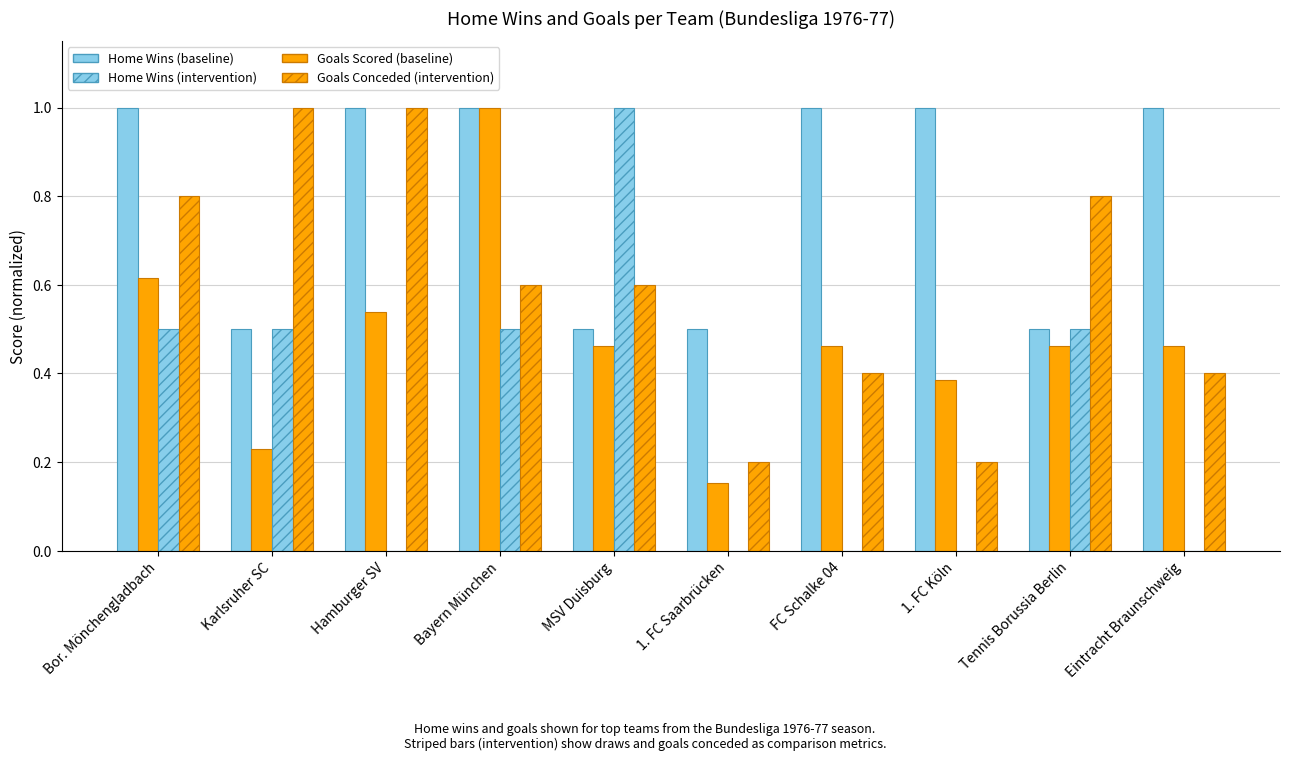

How many data points does each series have?

10